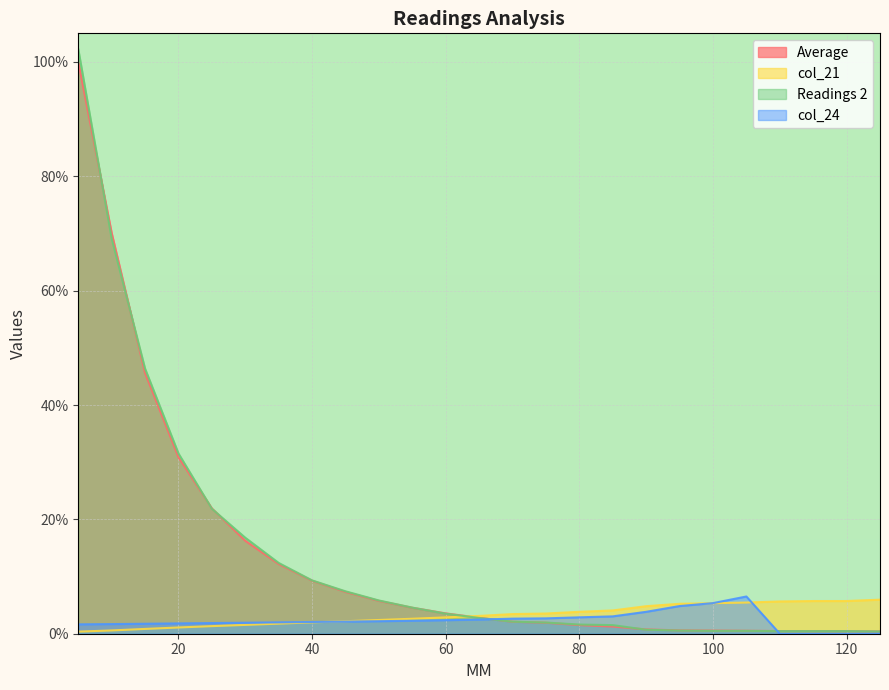

What is the value of the Average point at the 15th from the left?

1.9